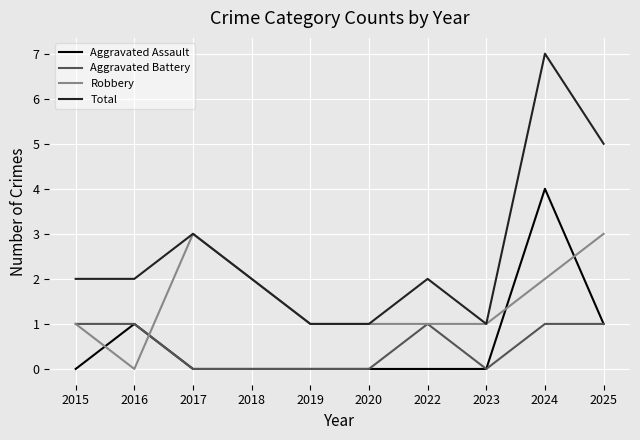

How many lines are shown in the chart?

4